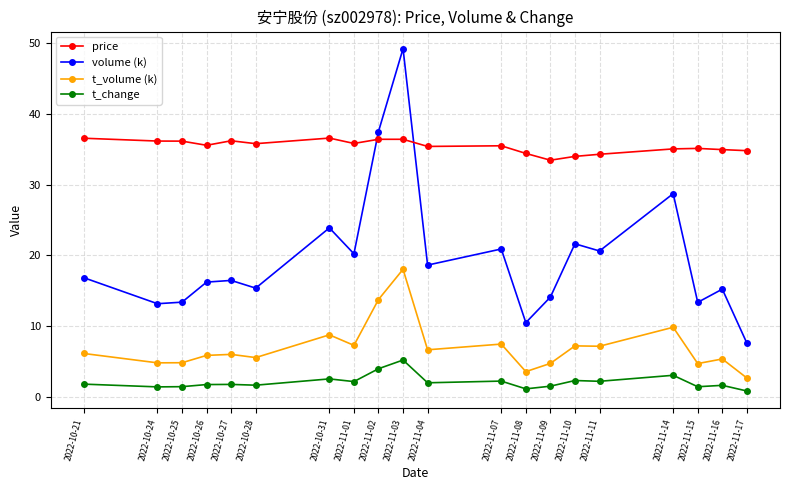

What is the sum of the price values at 2022-11-10 and 2022-11-01?

69.8